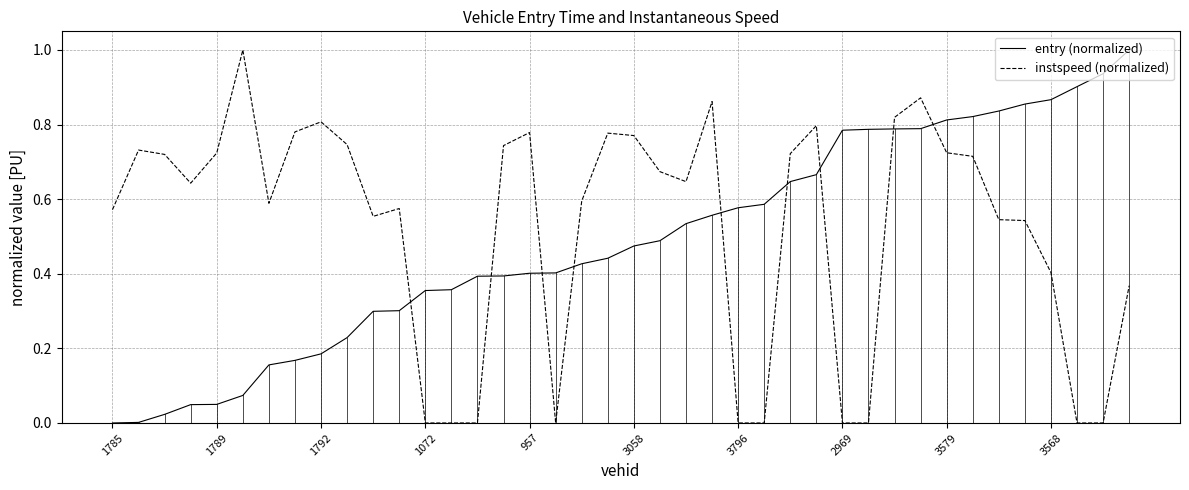

How many intersections are there between instspeed (normalized) and entry (normalized)?

9